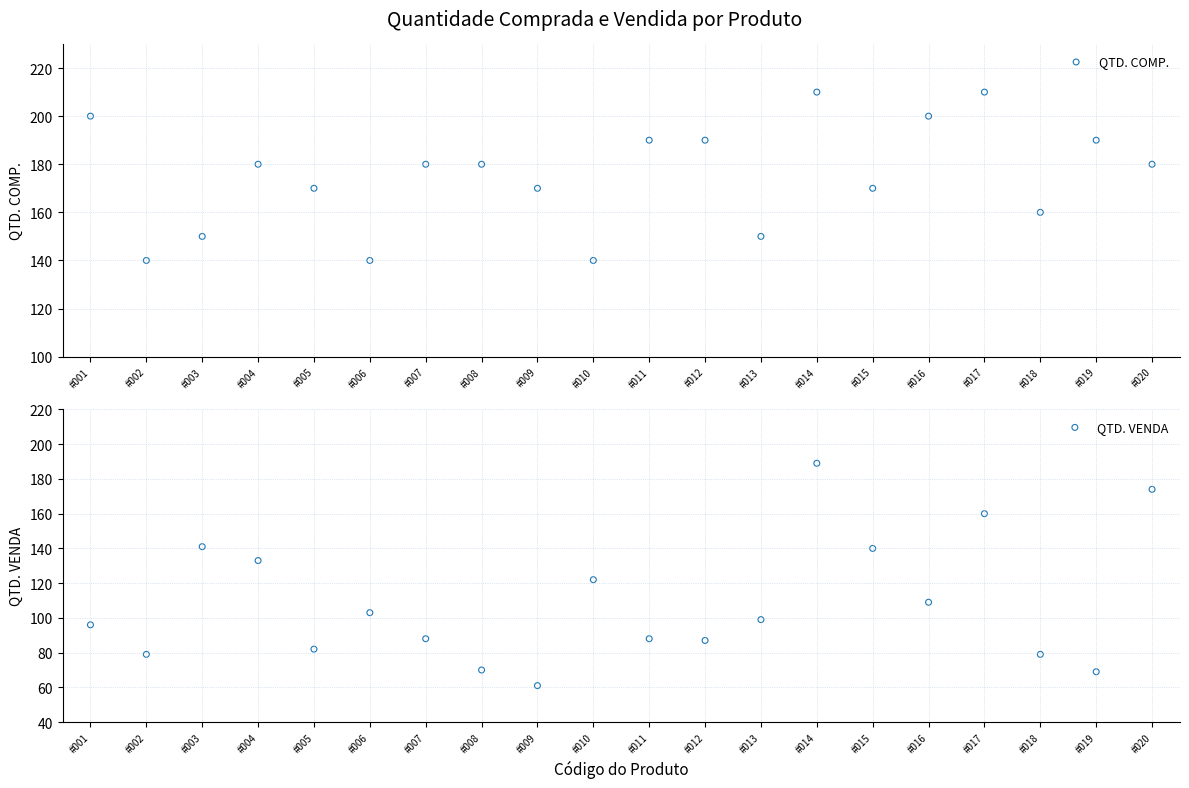

What are all the series names shown in the legend?

QTD. COMP., QTD. VENDA